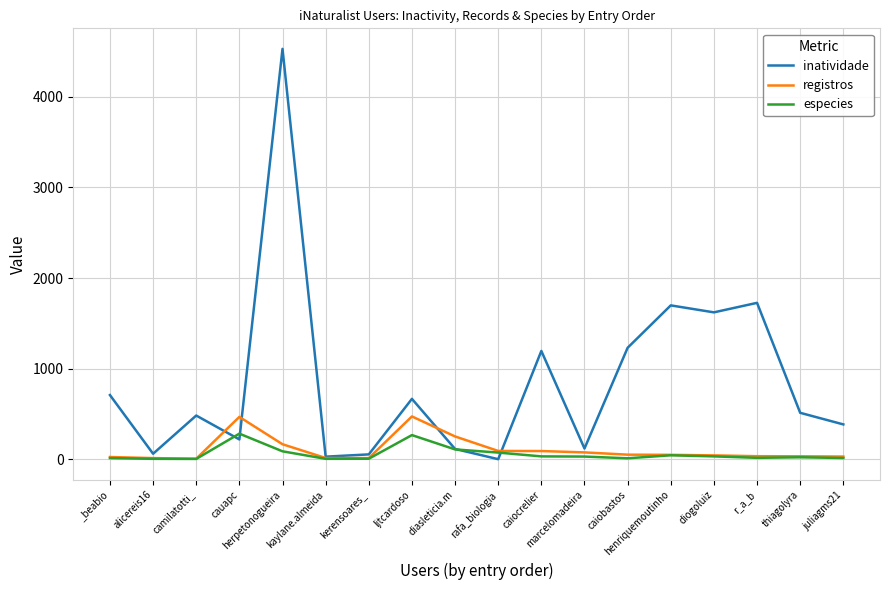

What is the difference between the second highest and second lowest values in the especies series?

262